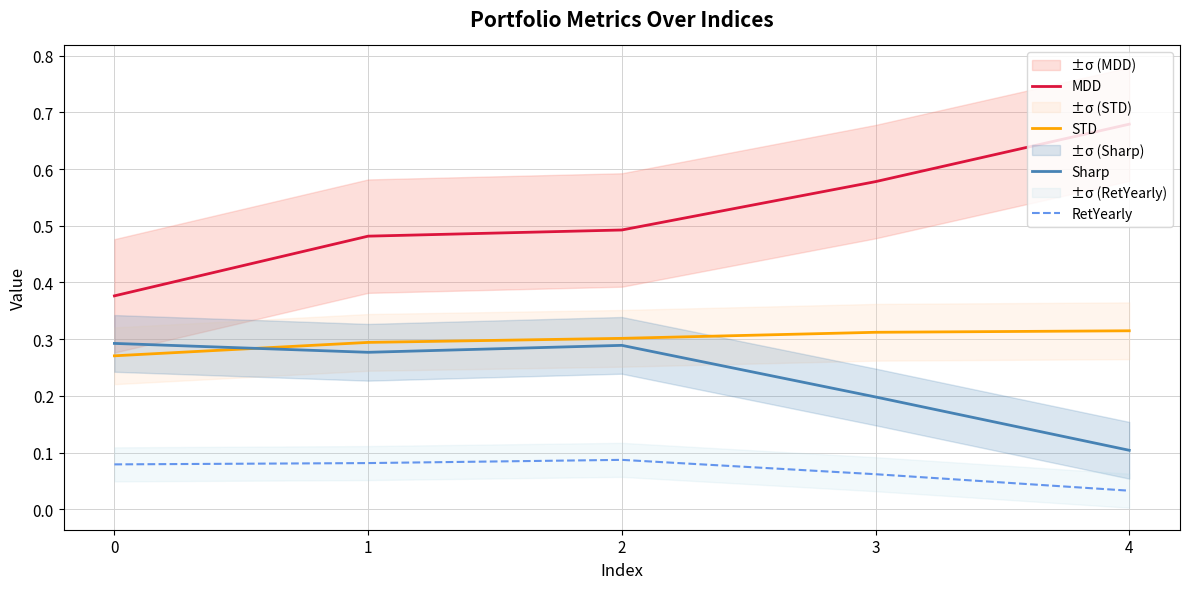

What is the total value across all series at 4?

1.1